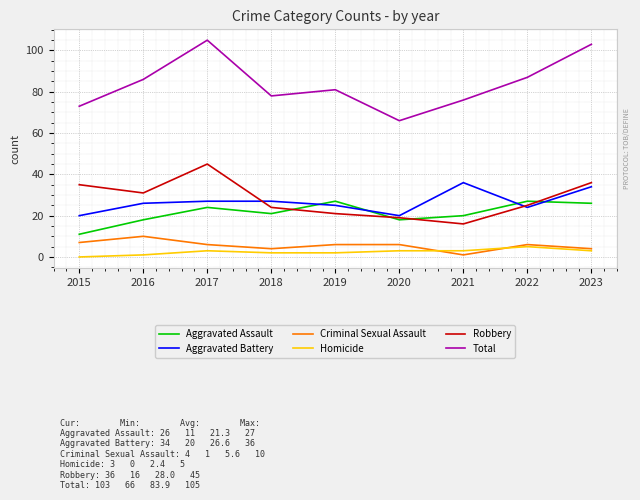

Is it true that Total equals 103 at 2023?

True